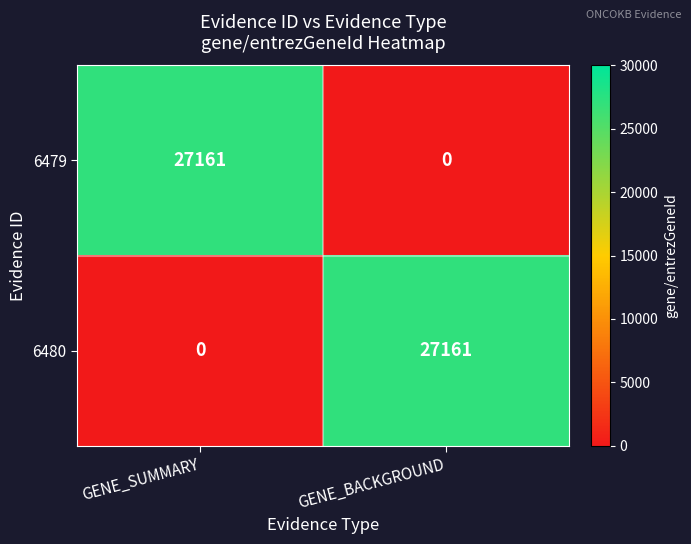

Rank the categories by 6480 value from highest to lowest.

GENE_BACKGROUND, GENE_SUMMARY